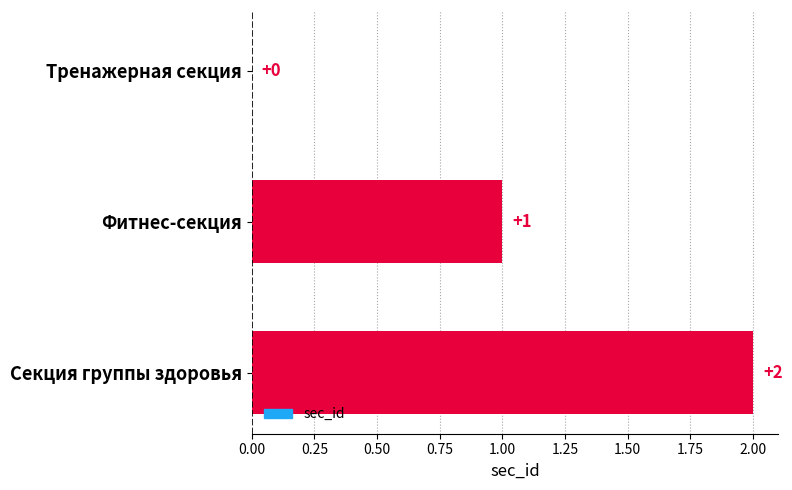

Count the number of data series in this chart.

1